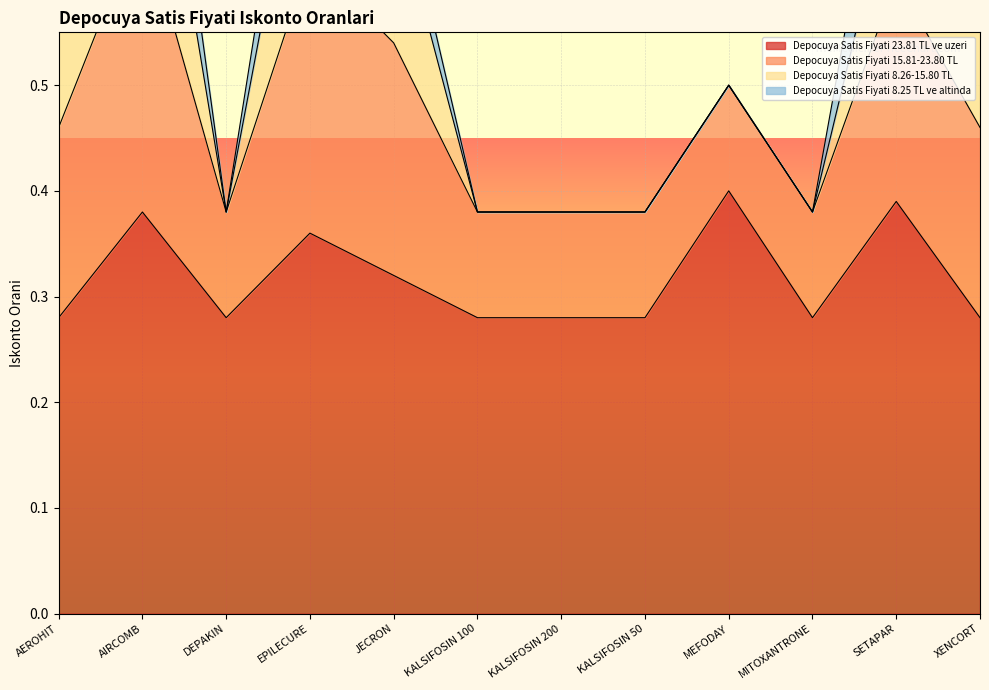

Where is the first local maximum for Depocuya Satis Fiyati 15.81-23.80 TL?

AIRCOMB